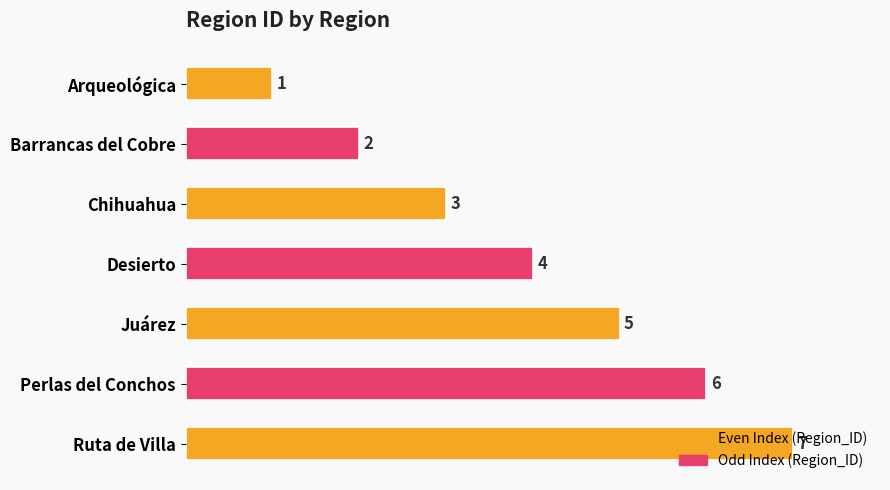

Which has a higher value, Arqueológica or Barrancas del Cobre?

Barrancas del Cobre